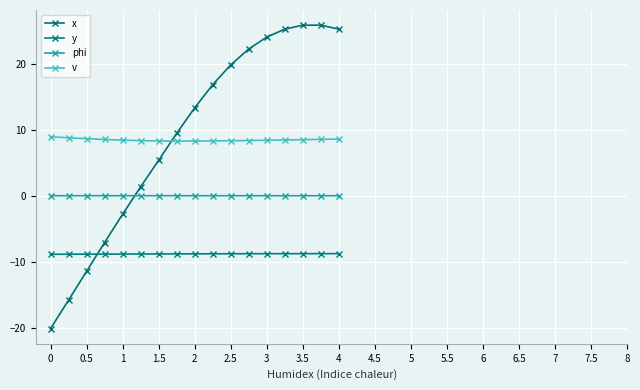

How many intersections are there between x and y?

1